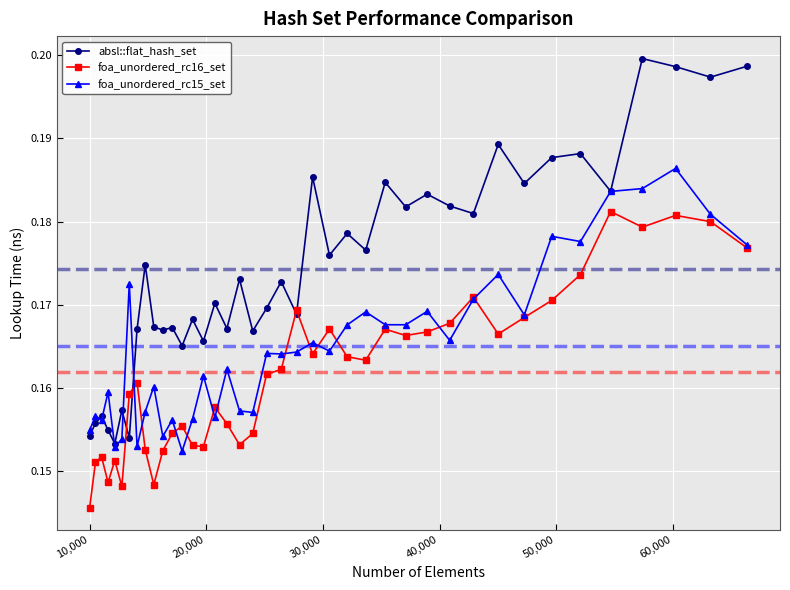

Count the absl::flat_hash_set values in the range 0 to 1.

40